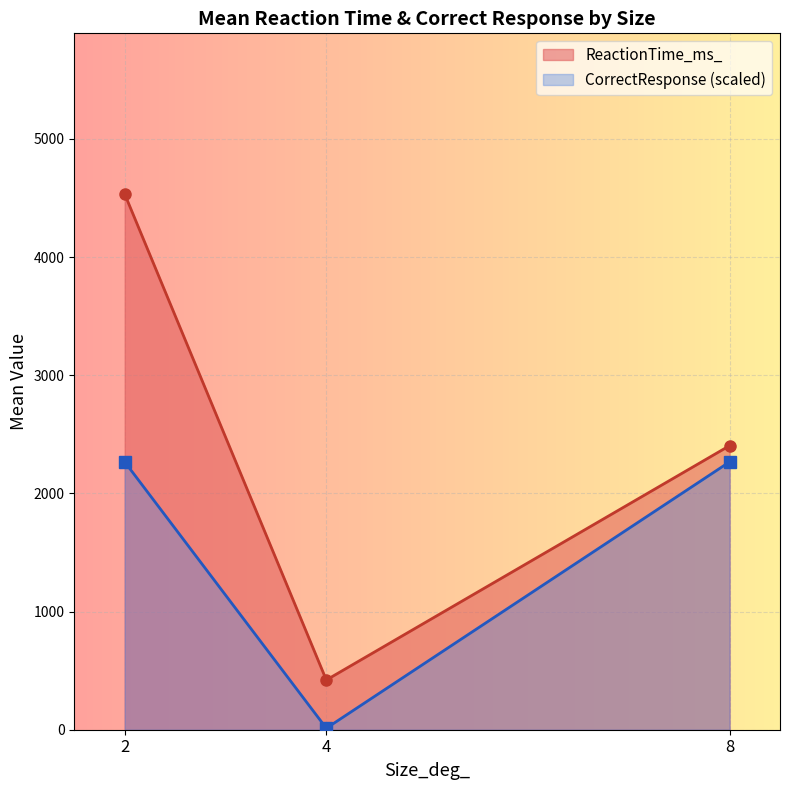

Where is ReactionTime_ms_ nearest to the value 2477?

8